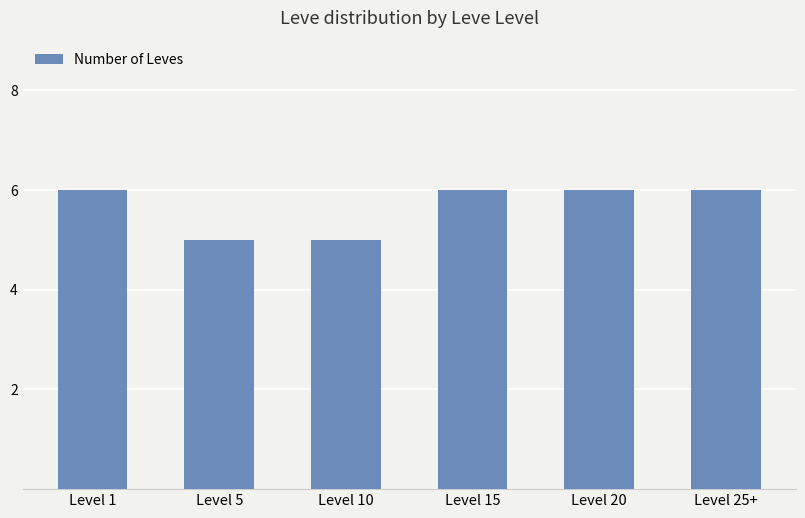

What is the maximum value shown in the chart?

6